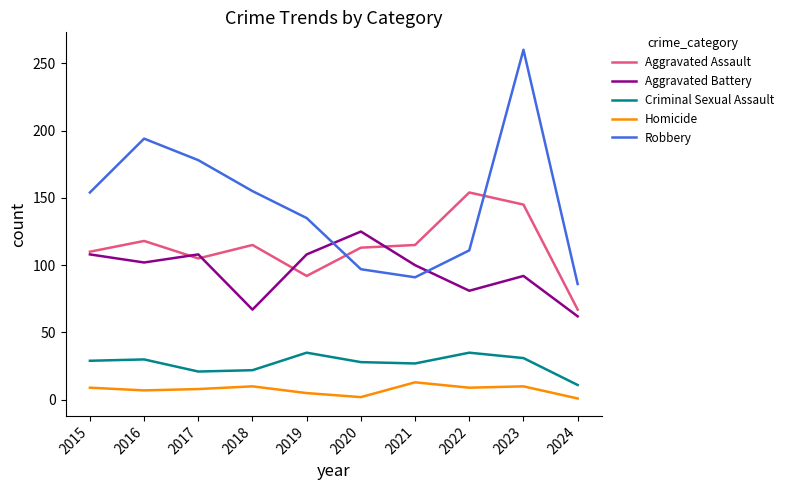

At which category does Aggravated Assault reach its first local peak?

2016